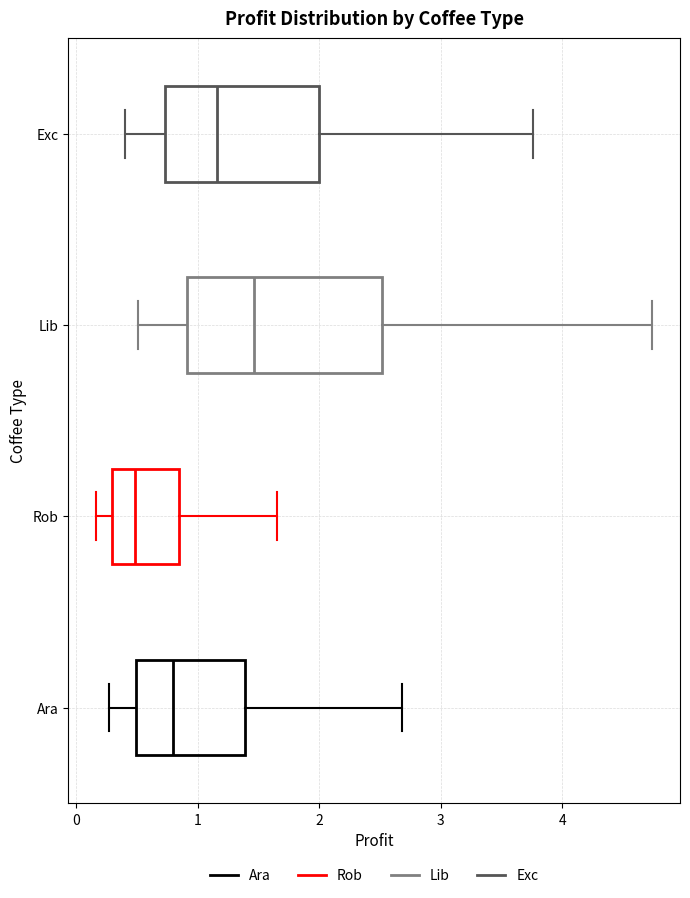

Reading bottom to top, transcribe this box plot: for each box, give where its median line is, the range the box spans, and where its two whiskers end, as read against the x-axis. The values are not printed on the chart, so give them approximately, as read against the axis.

Ara: median 0.8, box 0.5 to 1.4, whiskers 0.3 to 2.7
Rob: median 0.5, box 0.3 to 0.8, whiskers 0.2 to 1.6
Lib: median 1.5, box 0.9 to 2.5, whiskers 0.5 to 4.7
Exc: median 1.2, box 0.7 to 2.0, whiskers 0.4 to 3.8